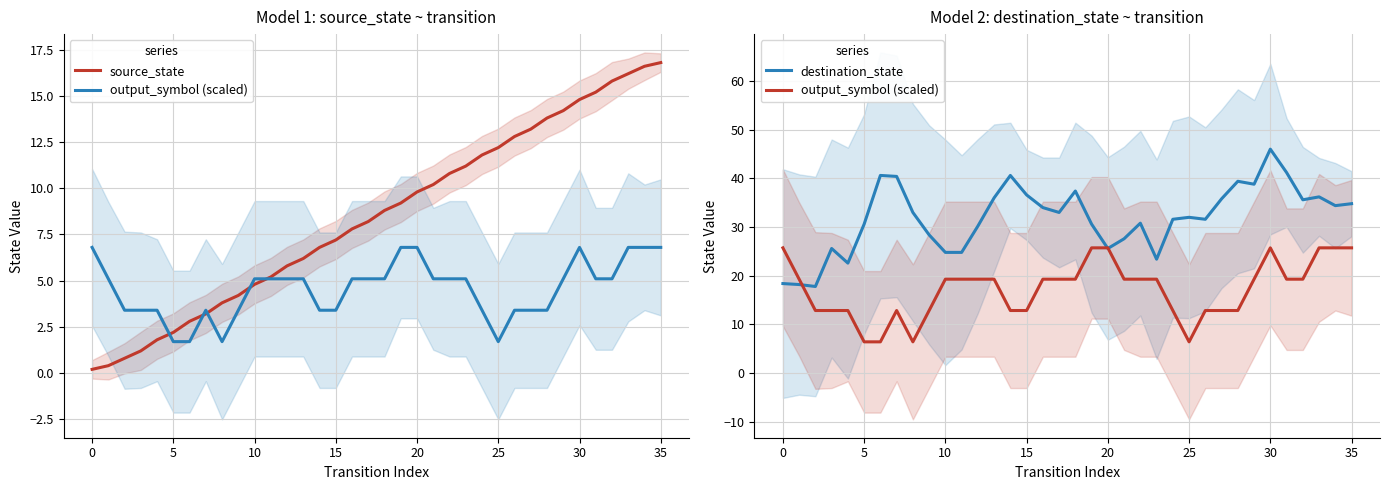

Which has a higher value, 18 or 27?

27